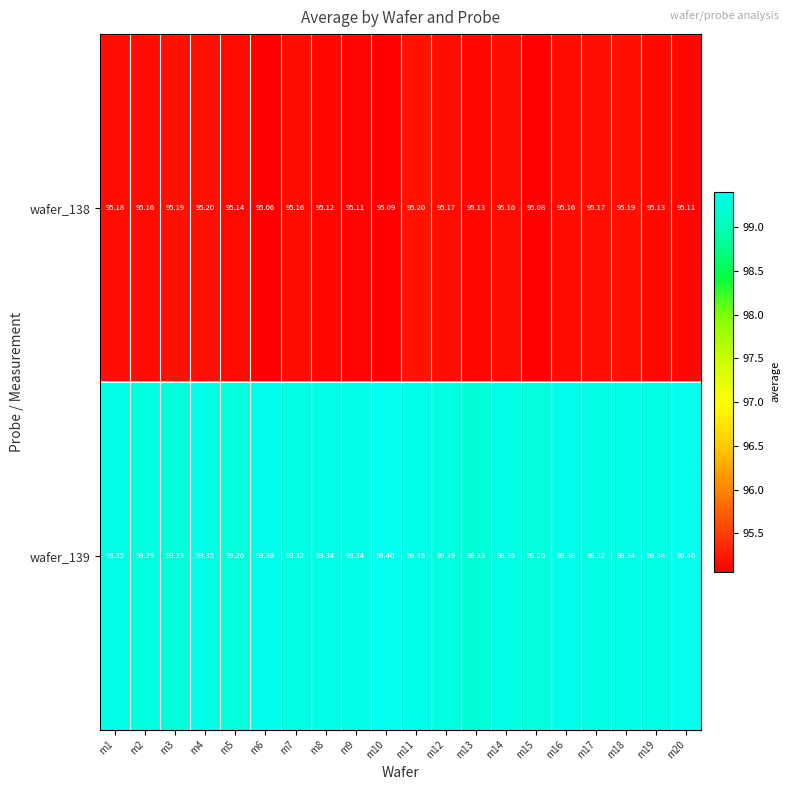

Is the value of wafer_138 at m7 greater than the value of wafer_139 at m8?

No